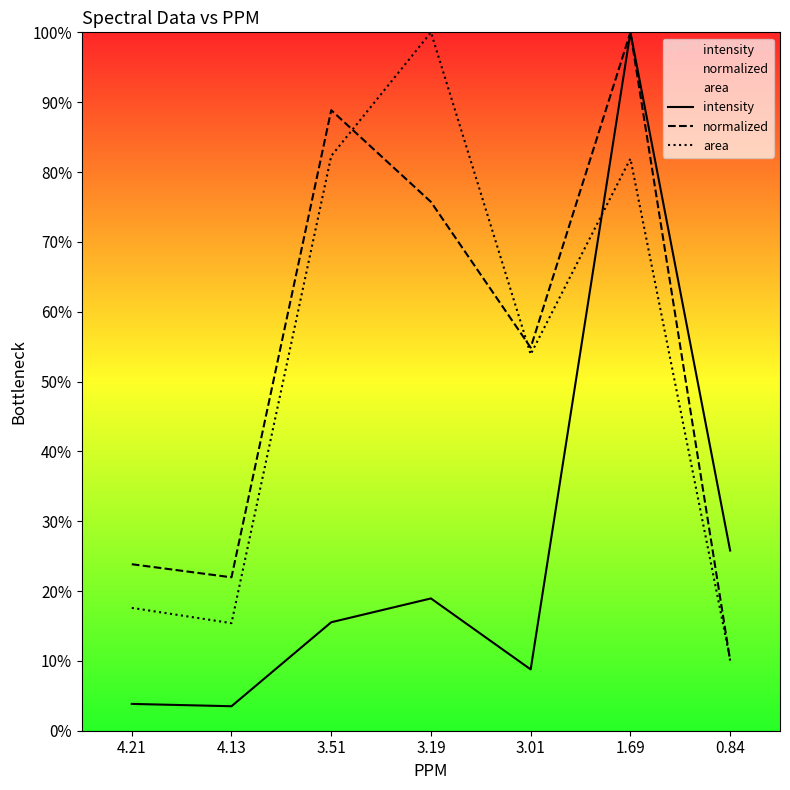

What is the difference between the second highest and minimum values in the area series?

72.1